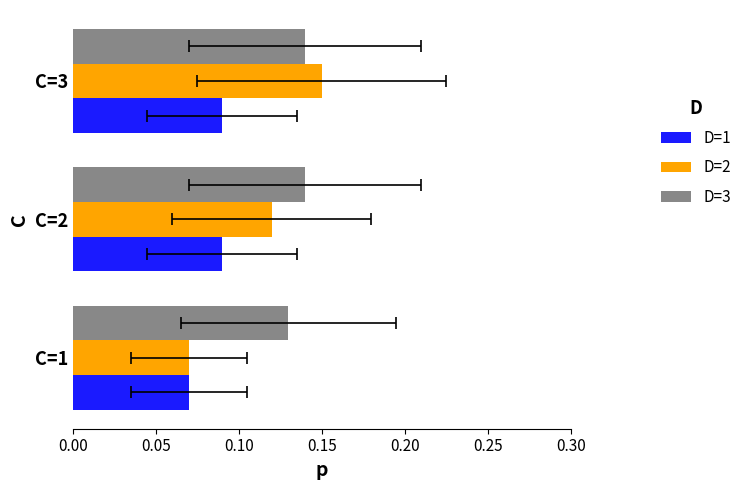

Is the value of D=3 at C=1 greater than the value of D=2 at C=3?

No